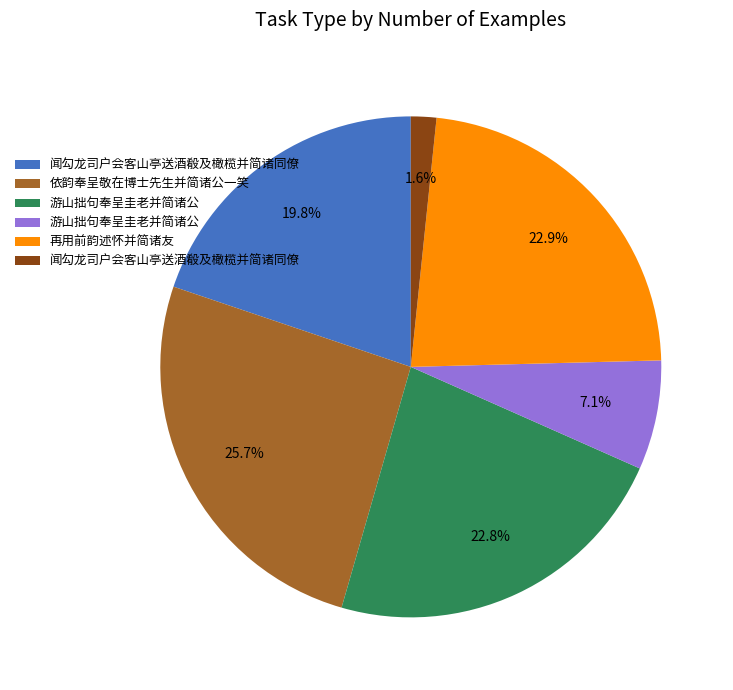

Does any single category account for the majority?

No